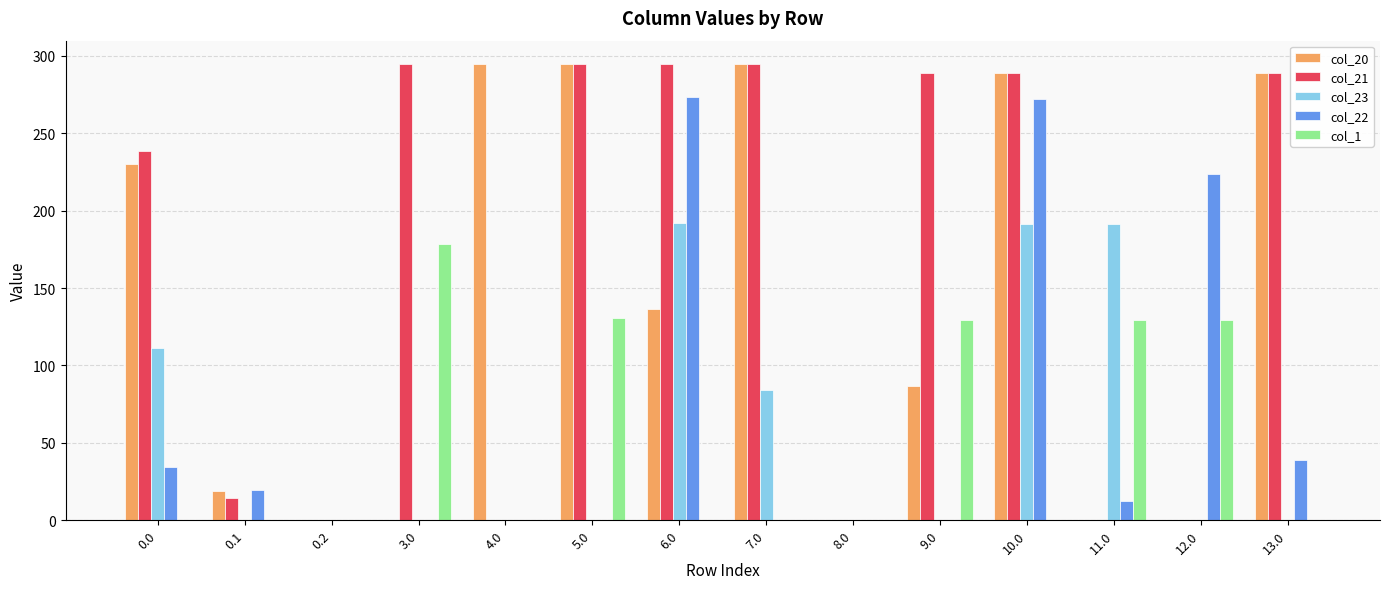

The value of col_21 at 11.0 is 0.0. True or false?

True